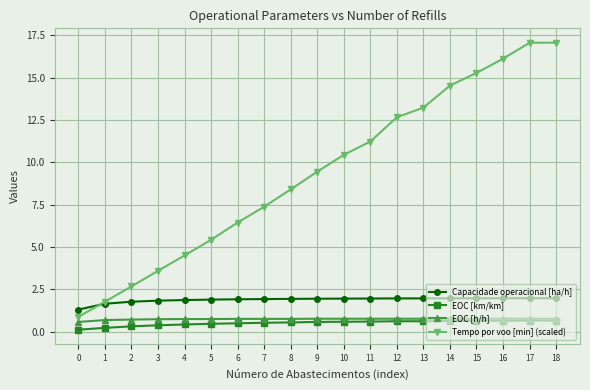

At how many categories does at least one series exceed 14?

5